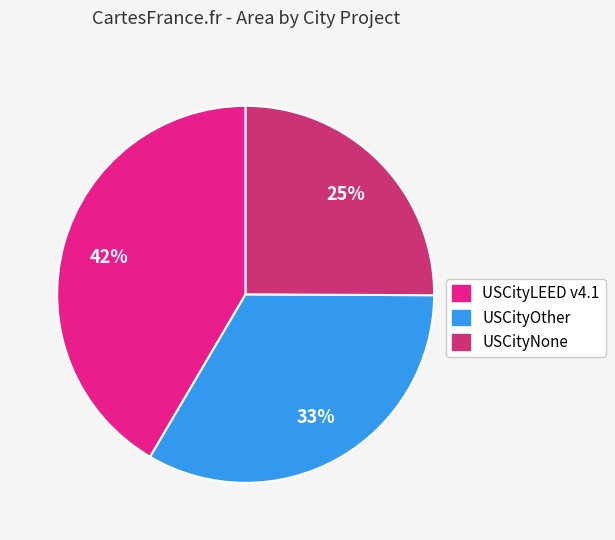

To the nearest percent, what is the average slice percentage?

33%